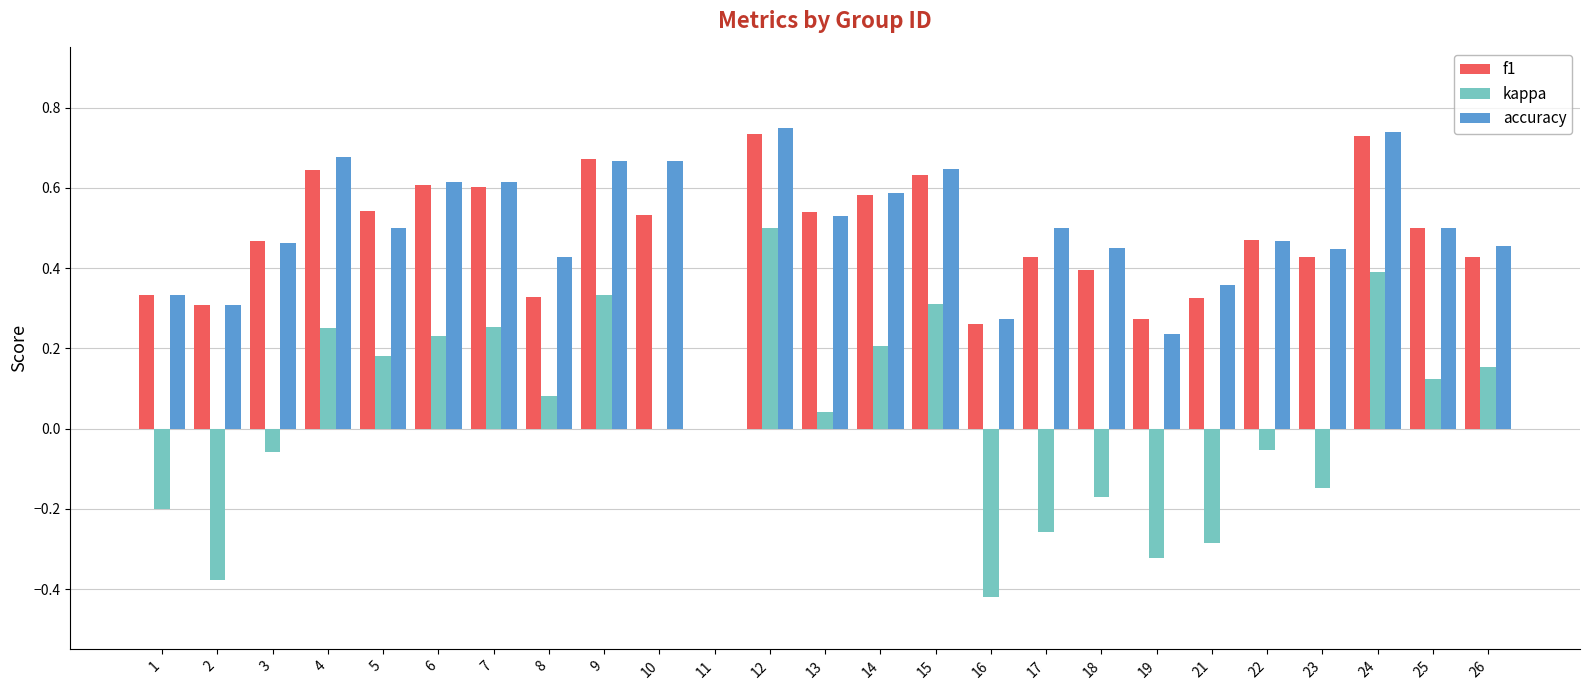

Between 18 and 23, which series saw the biggest shift?

f1